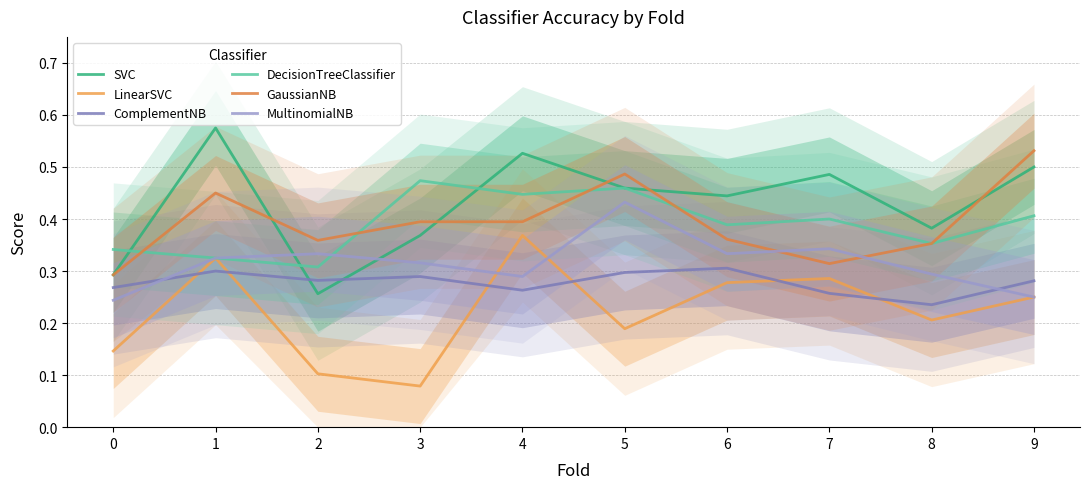

What are all the series names shown in the legend?

SVC, LinearSVC, ComplementNB, DecisionTreeClassifier, GaussianNB, MultinomialNB